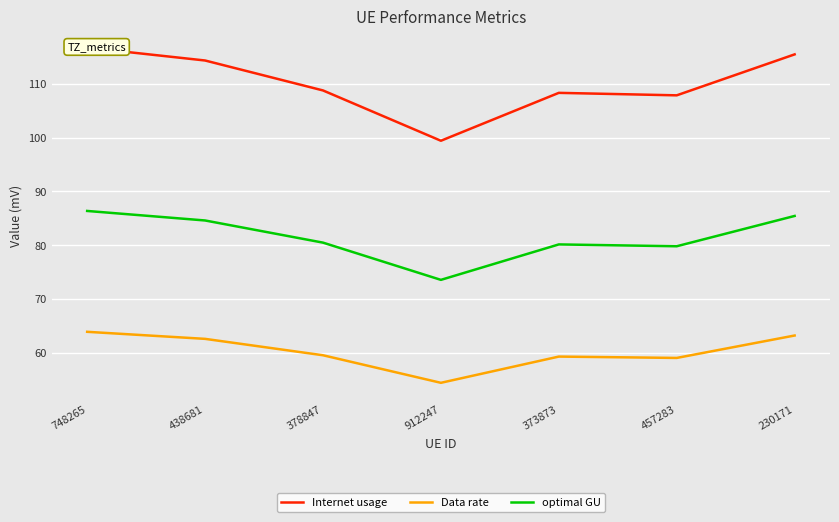

How many categories are shown in the chart?

7